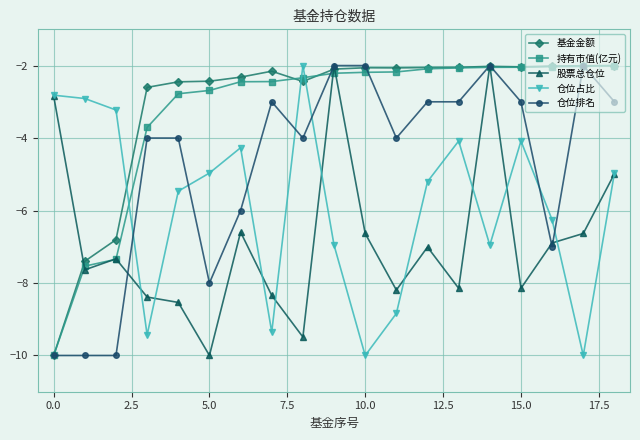

True or false: 基金金额 and 股票总仓位 intersect in this chart.

True